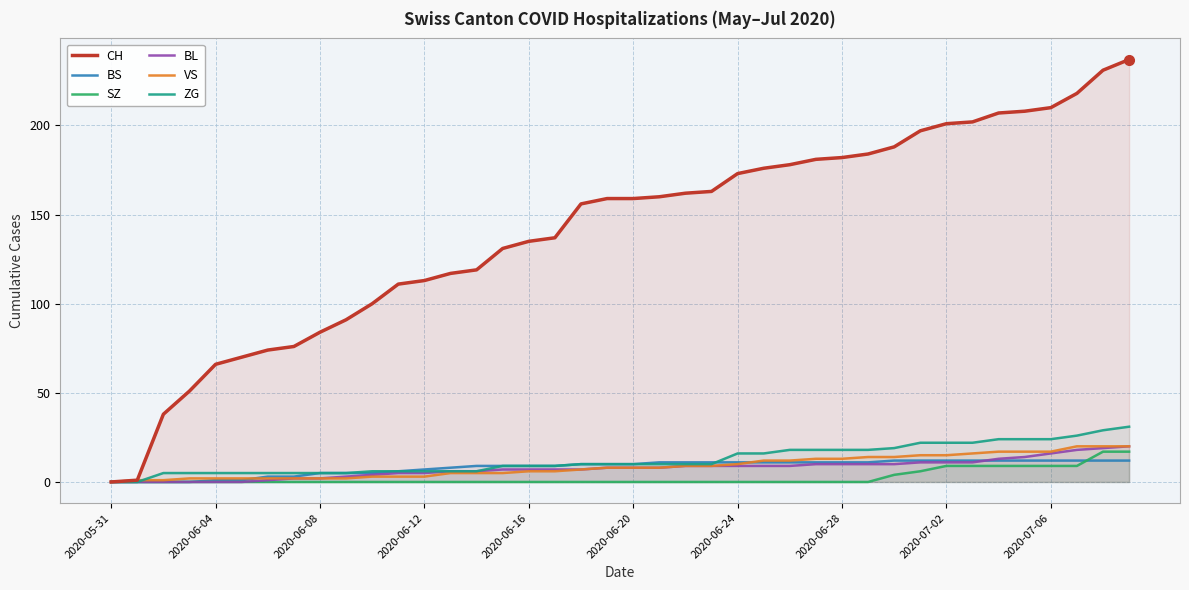

What is the value of the VS point at the 8th from the left?

2